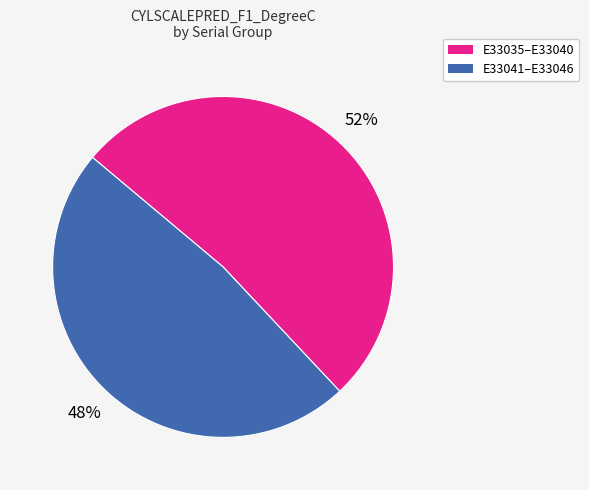

To the nearest percent, what is the average slice percentage?

50%